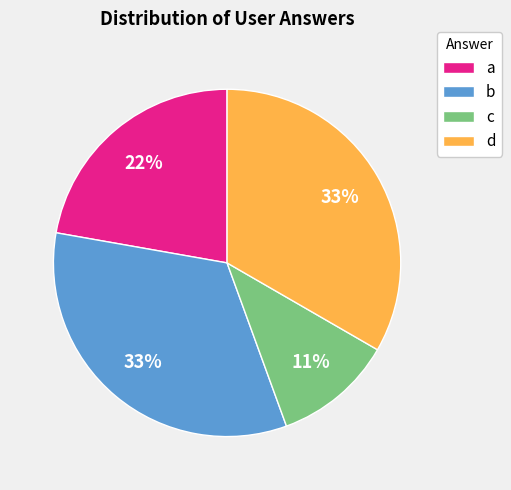

What is the ratio of the value at b to the value at a?

1.5